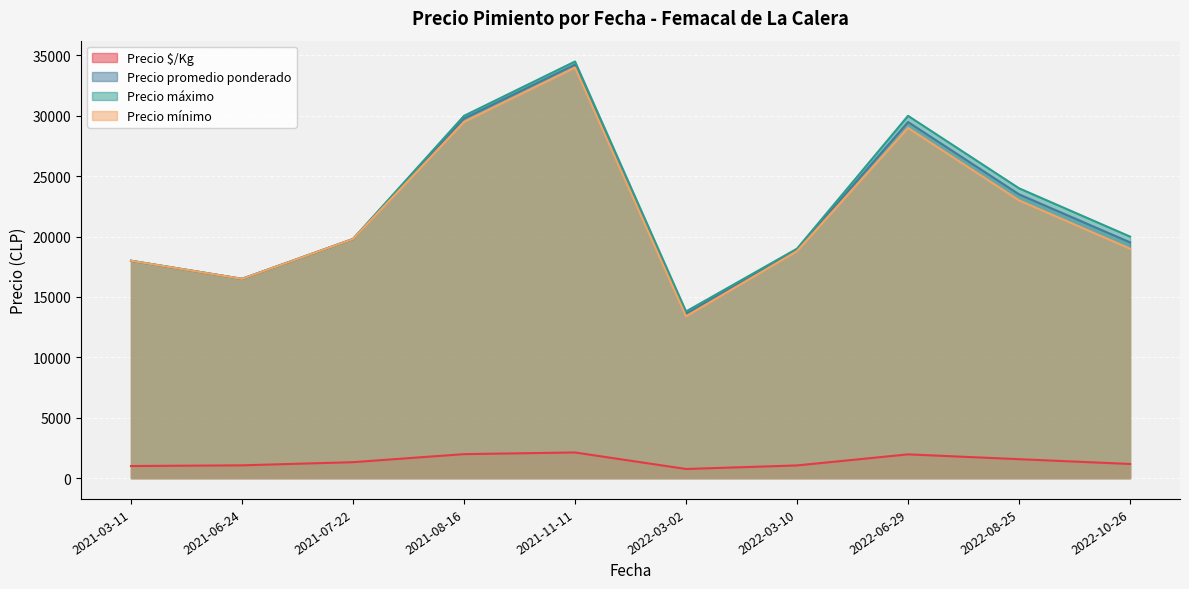

The value of Precio promedio ponderado at 2021-11-11 is 34249. True or false?

True